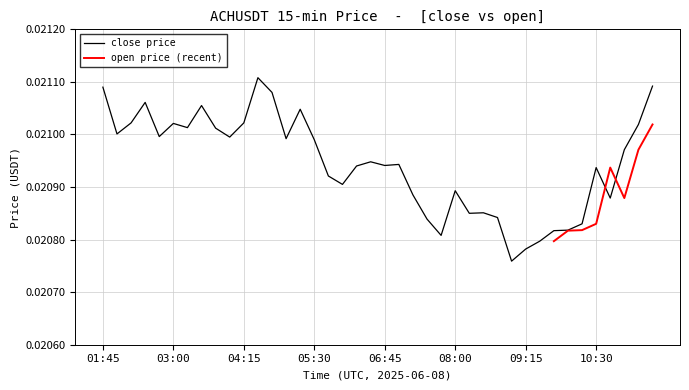

Is it true that the value at 06:30 is 0.0?

False